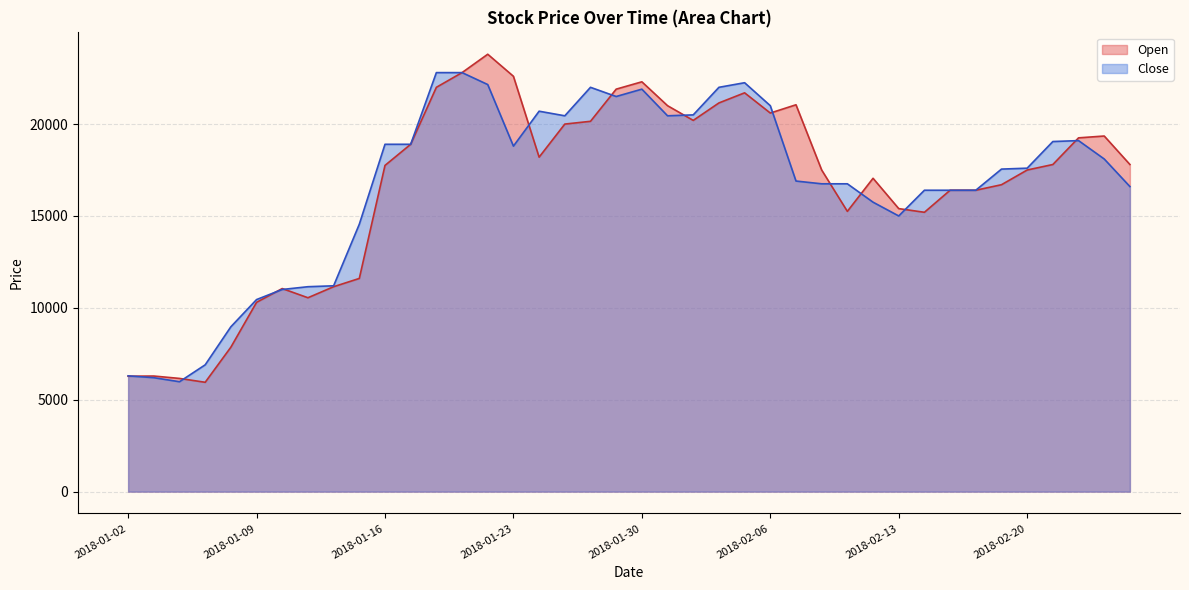

At which category is the sum across all series the highest?

2018-01-22